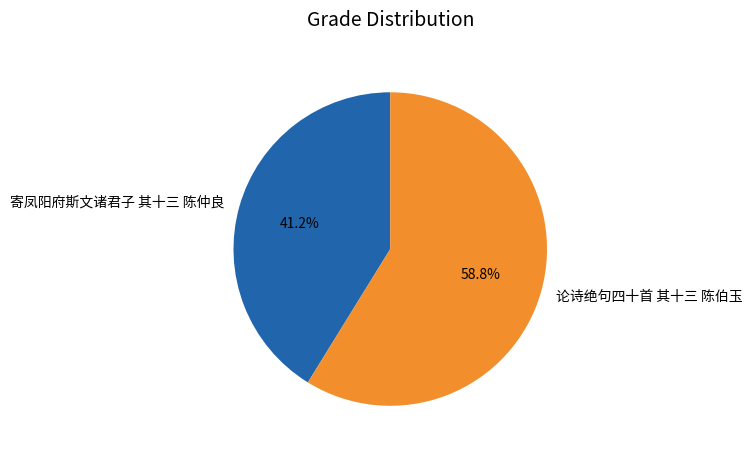

Which category has the smallest portion of the pie?

寄凤阳府斯文诸君子 其十三 陈仲良